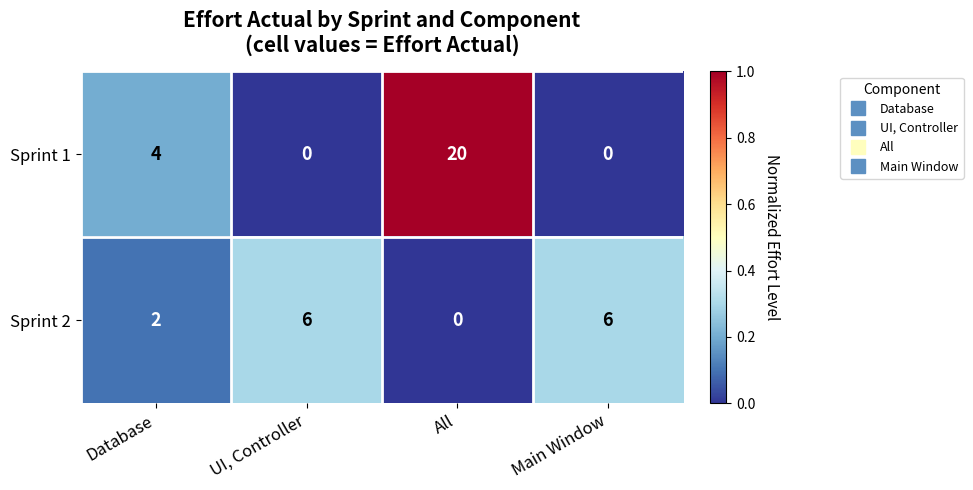

What is the maximum value shown in the chart?

20